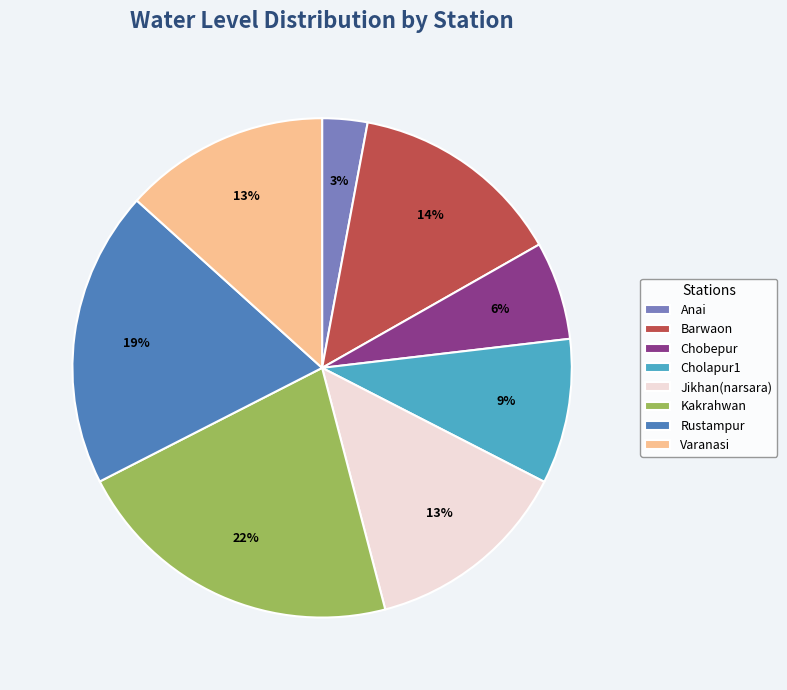

Which has a higher value, Rustampur or Varanasi?

Rustampur